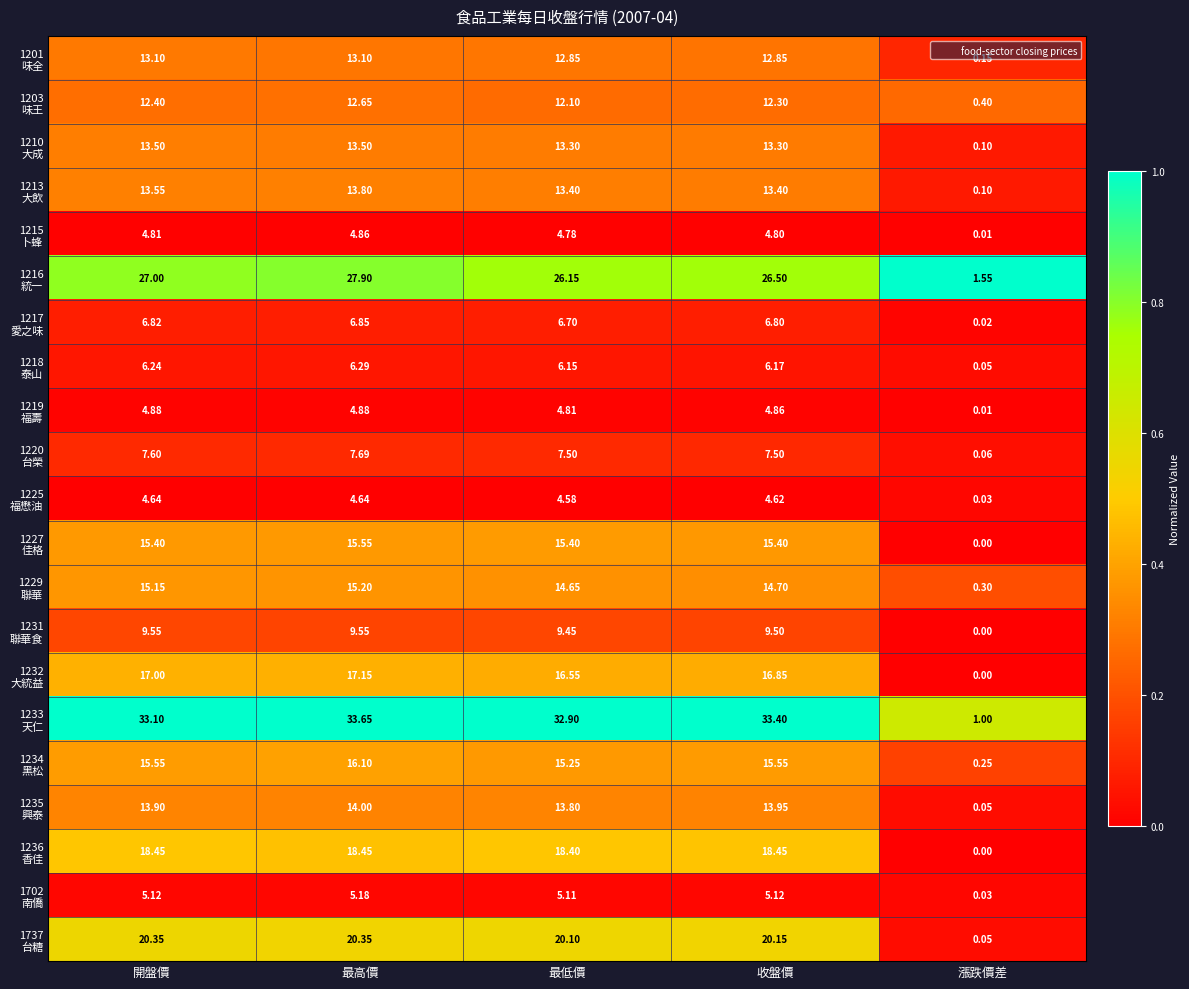

At which category is the sum across all series the highest?

最高價